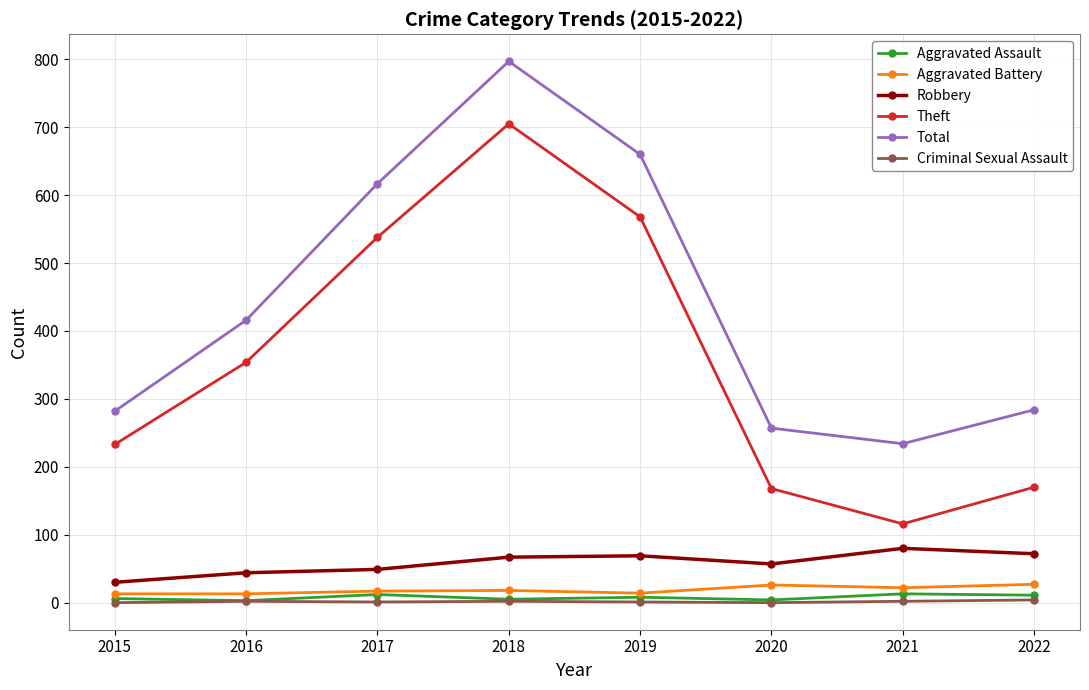

True or false: Robbery and Criminal Sexual Assault intersect in this chart.

False